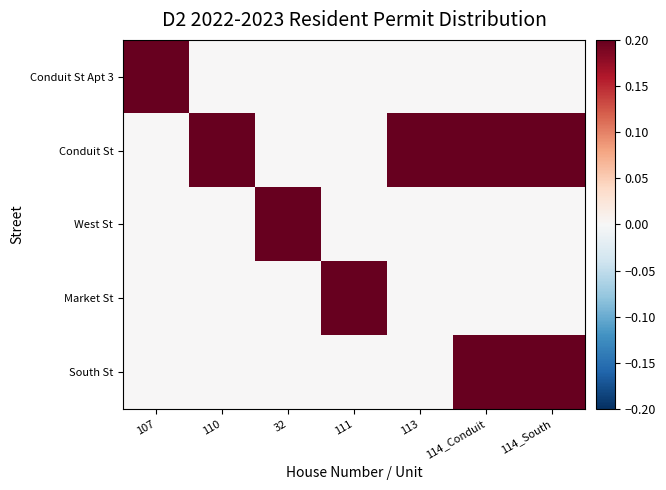

Between 111 and 113, which series saw the biggest shift?

Conduit St